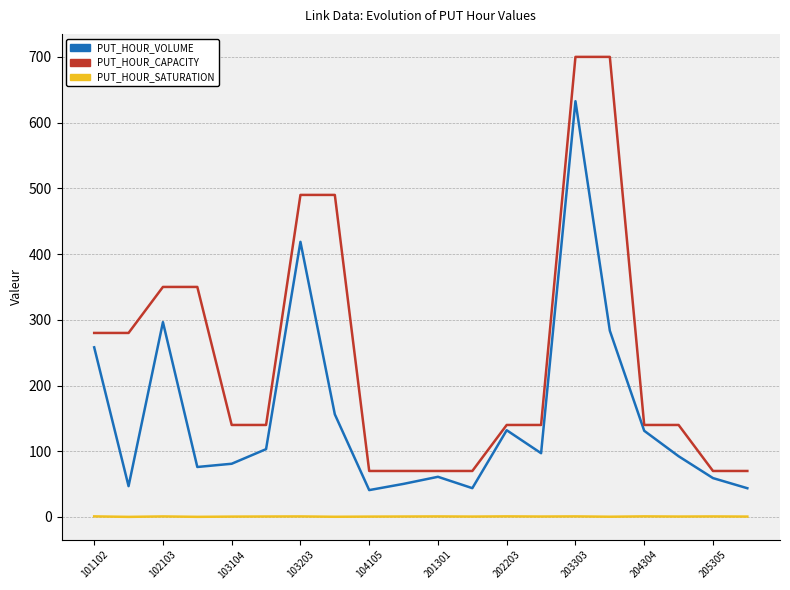

Which series has the widest spread of values?

PUT_HOUR_CAPACITY